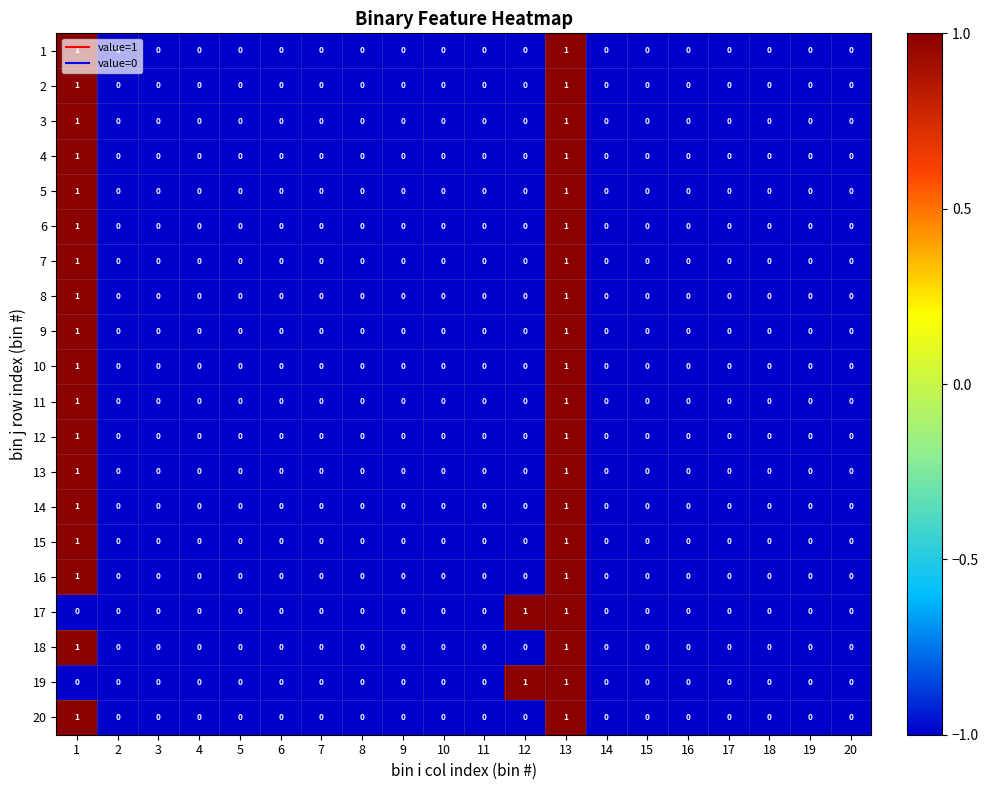

How many 15 values are between 0 and 1?

20